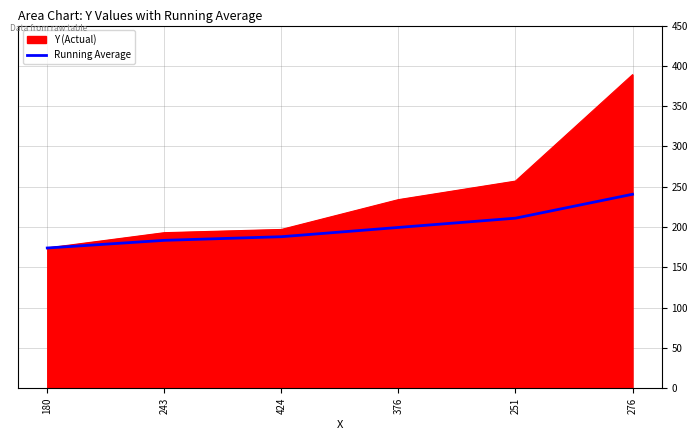

What is the spread (max minus min) of values at 424?

9.0